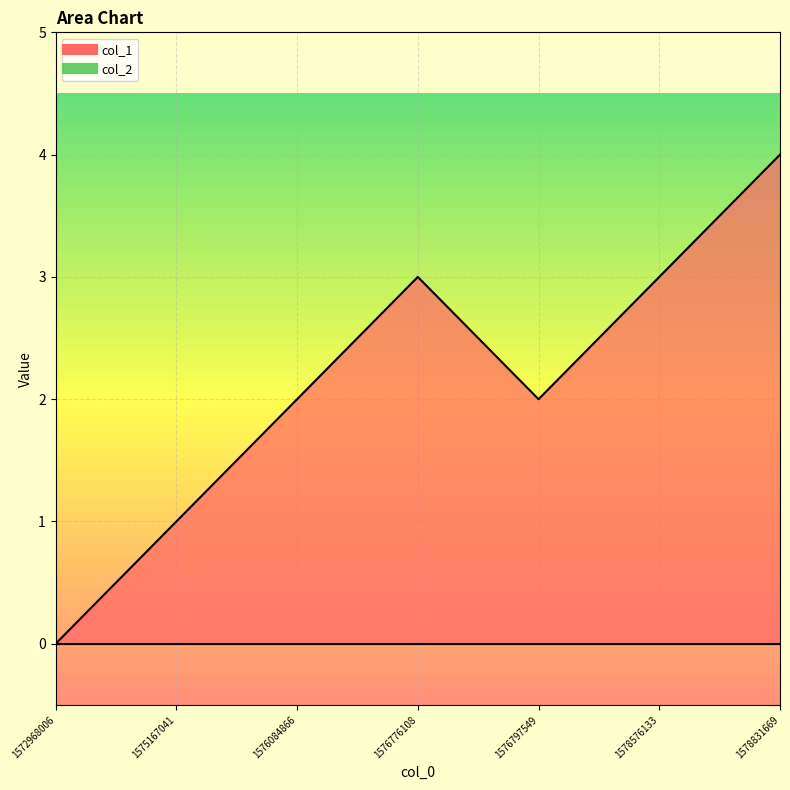

What is the difference between the maximum and minimum values?

4